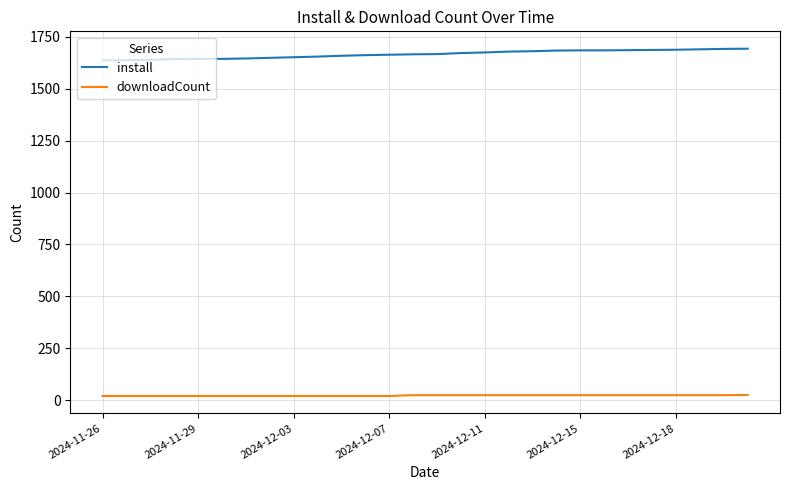

What is the average value of the downloadCount series?

23